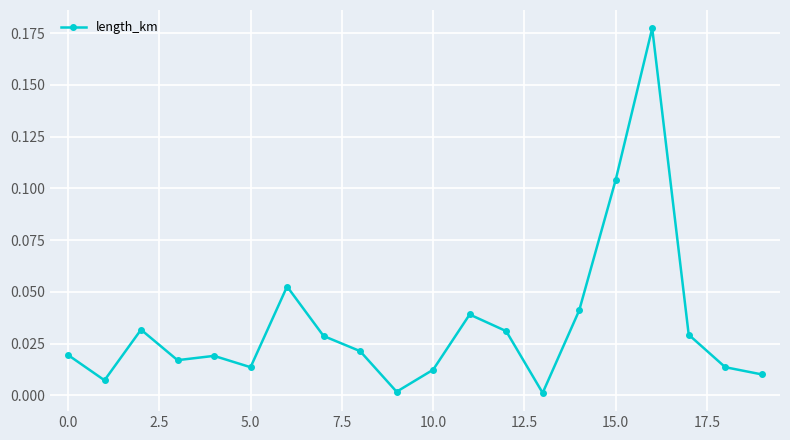

What is the sum of all values?

0.7